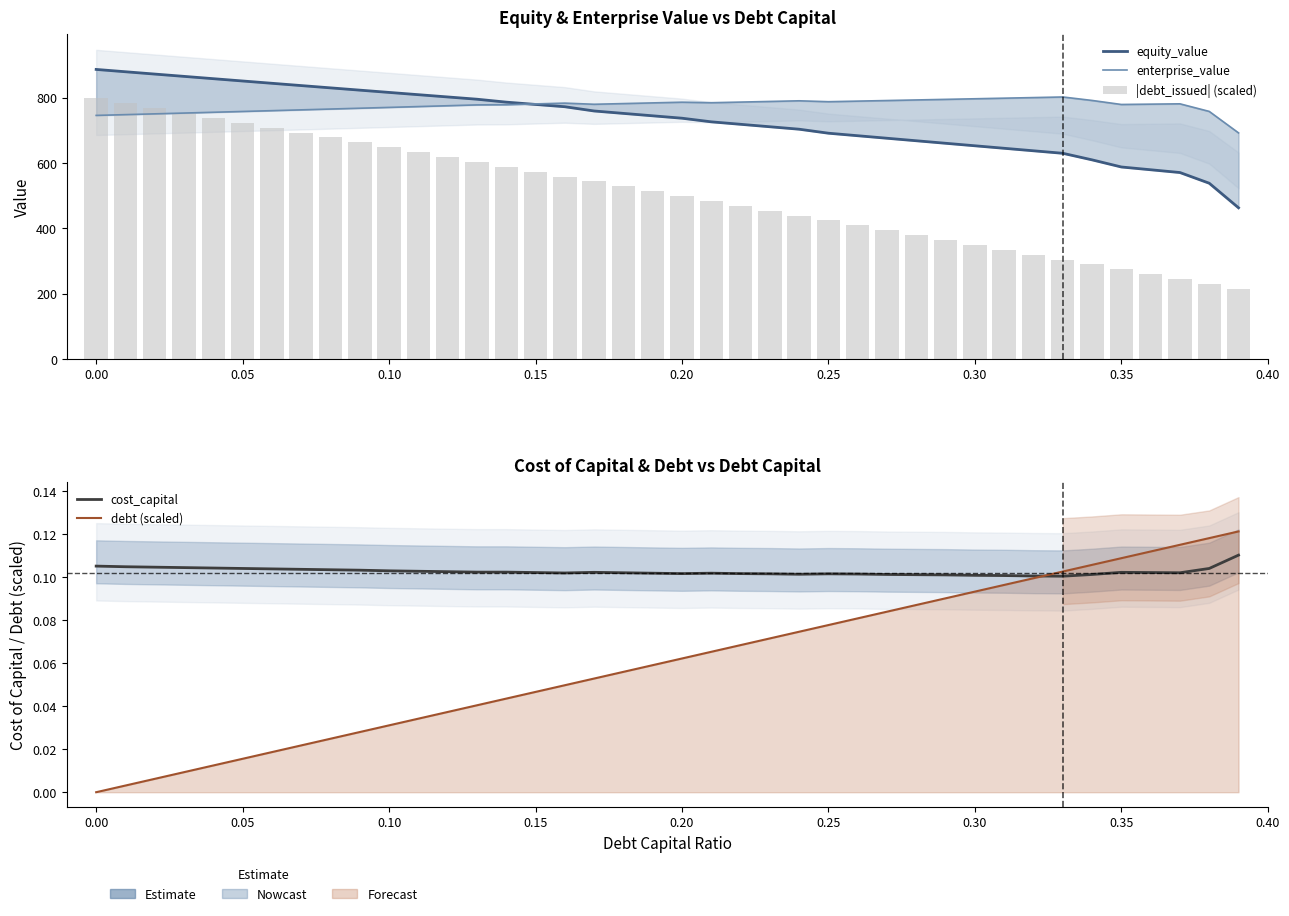

The value of |debt_issued| (scaled) at 0.25 is 272.9. True or false?

False